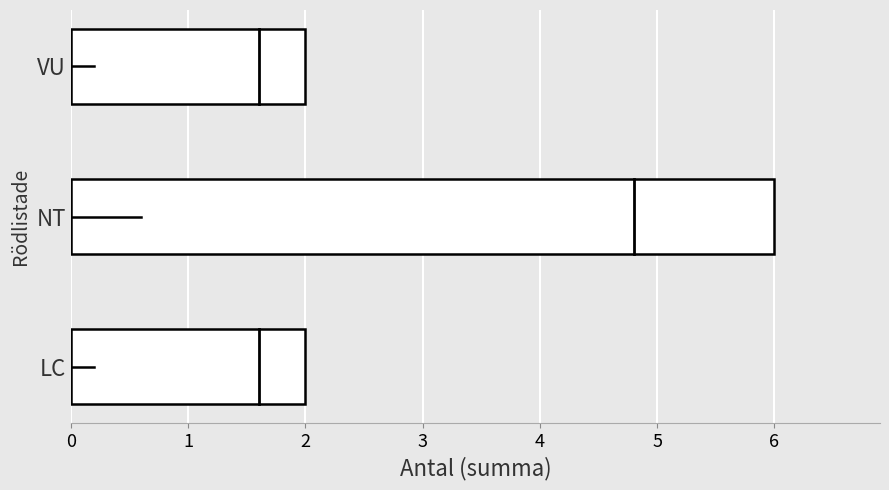

Approximately how many times larger is the value at LC compared to VU?

1.0